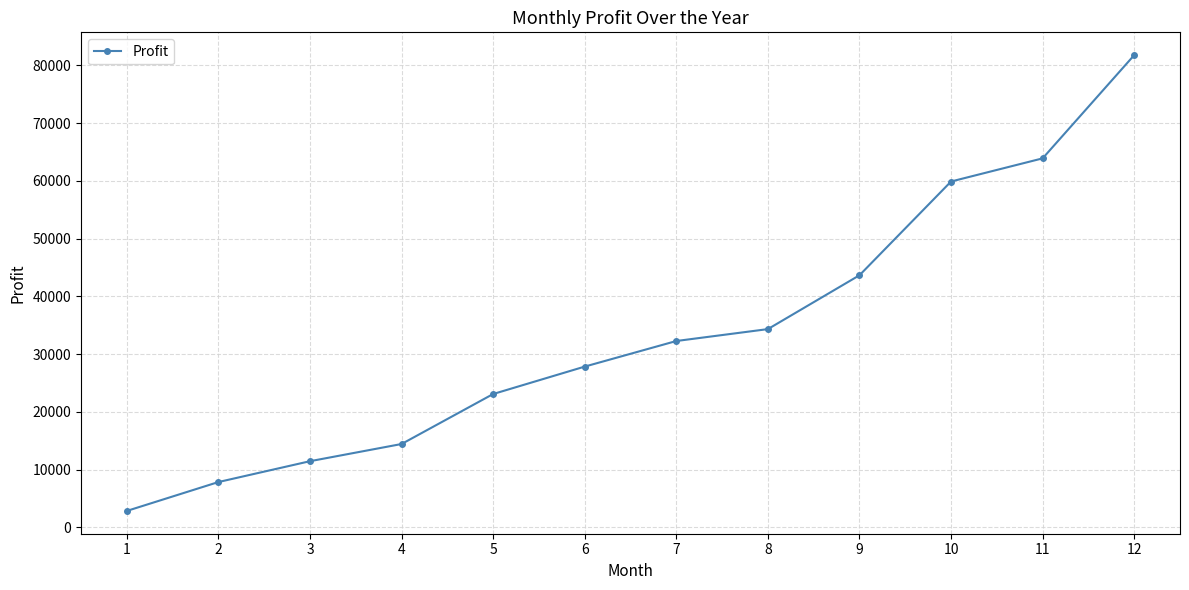

Rank the categories by value from lowest to highest.

1, 2, 3, 4, 5, 6, 7, 8, 9, 10, 11, 12